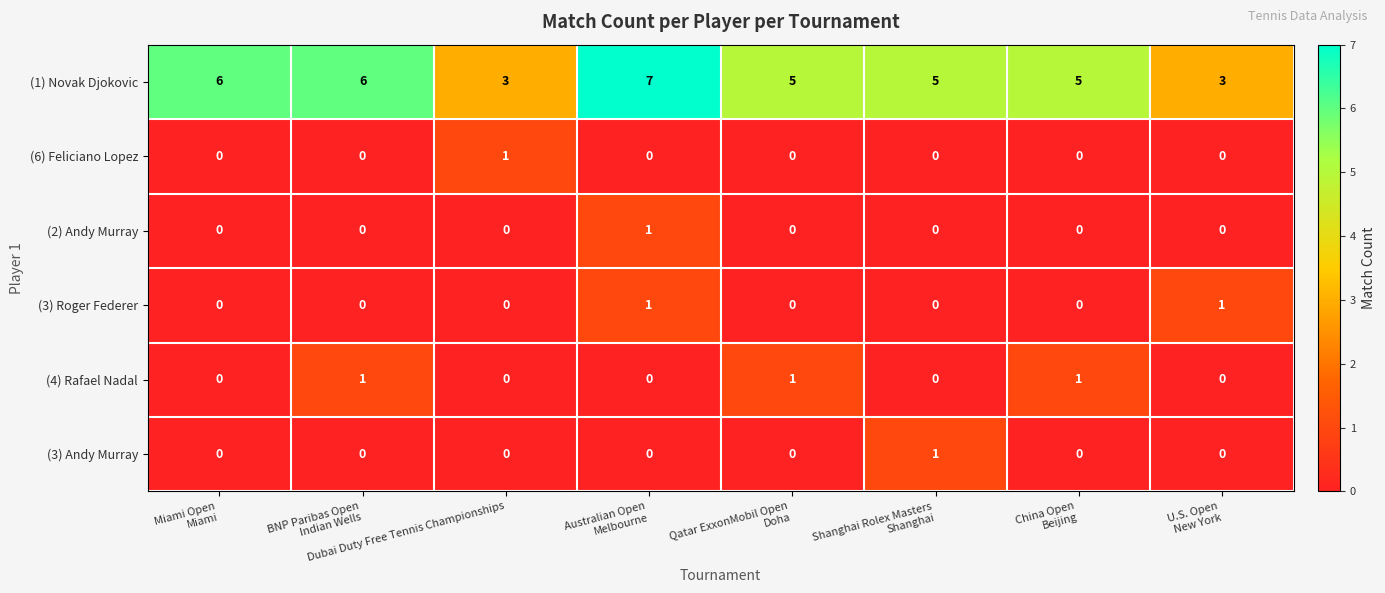

The value of (2) Andy Murray at Dubai Duty Free Tennis Championships is -1. True or false?

False